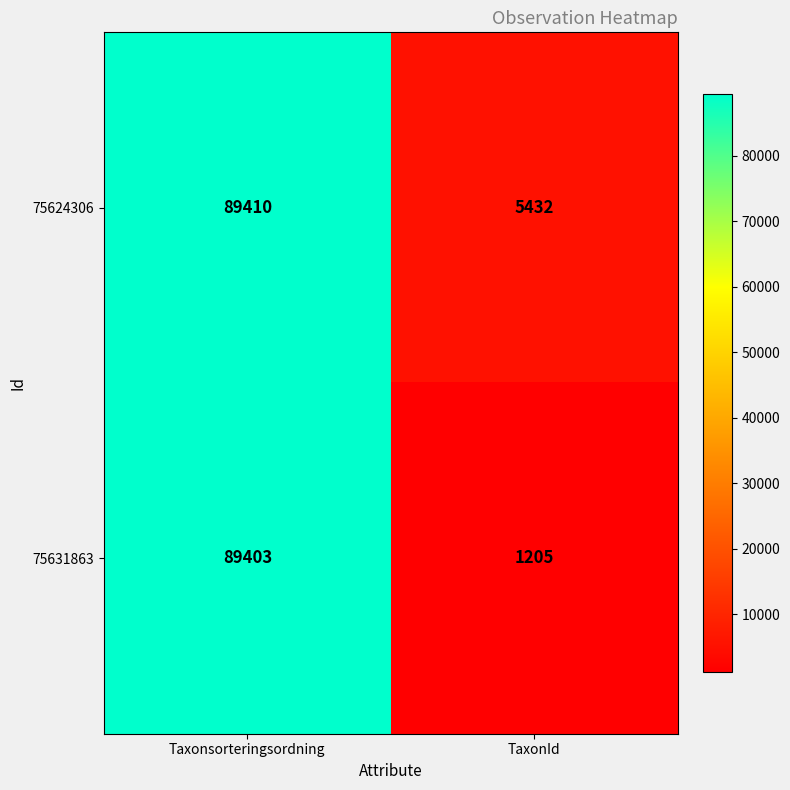

Is the value of 75631863 at Taxonsorteringsordning greater than the value of 75624306 at Taxonsorteringsordning?

No